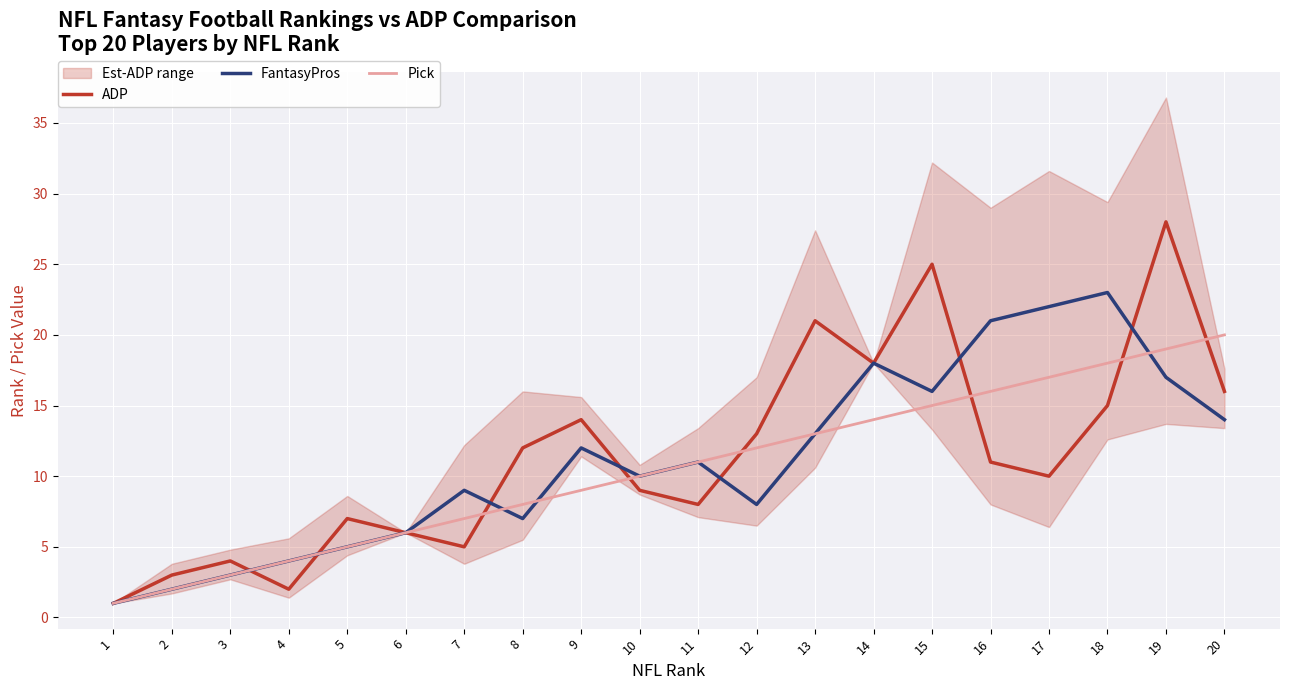

At which category does the chart reach its peak across all series?

19